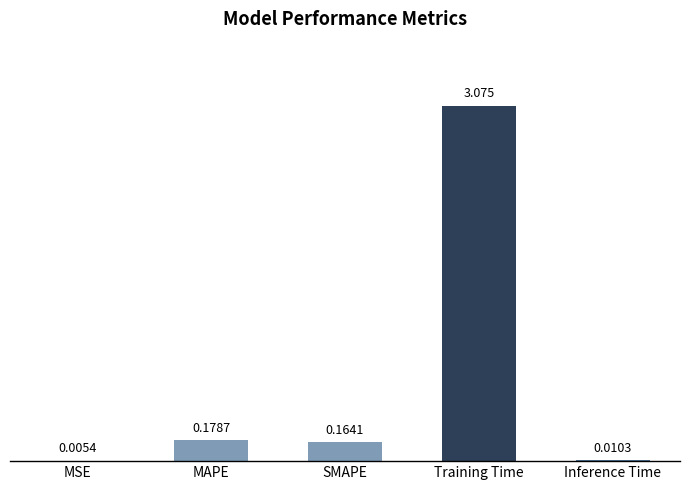

Which label corresponds to the largest value in the chart?

Training Time